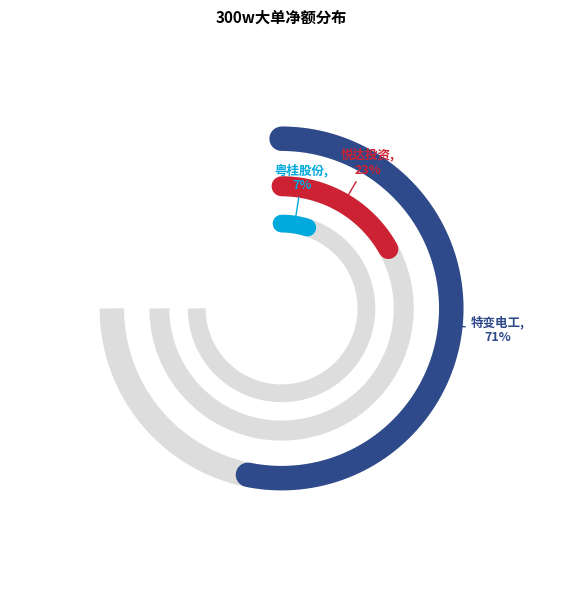

To the nearest percent, what is the difference between the 特变电工 and 悦达投资 slice percentages?

48%